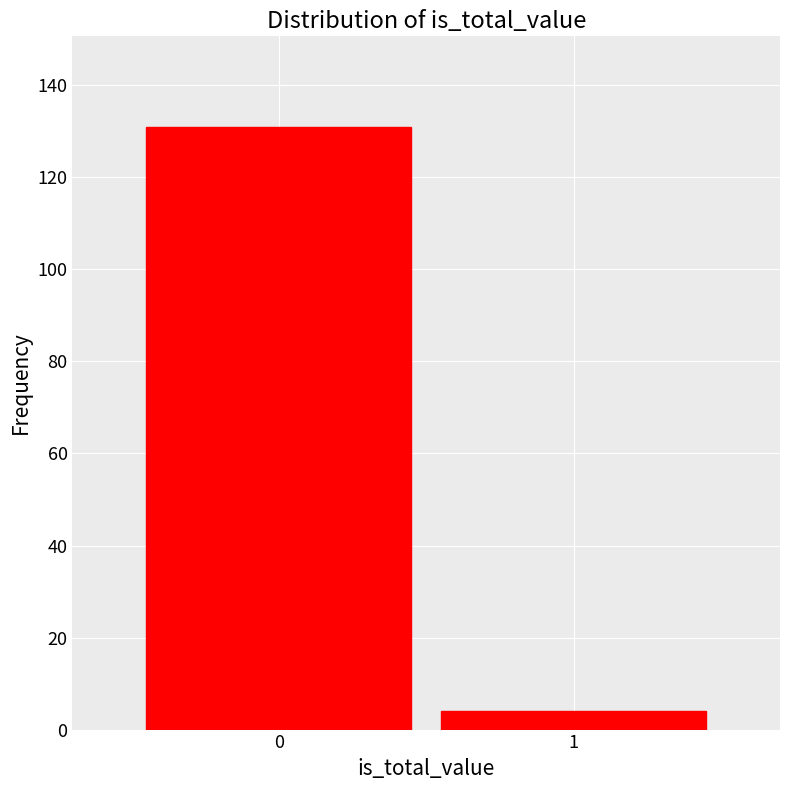

Reading right to left, what are all the values shown in this chart?

4	131